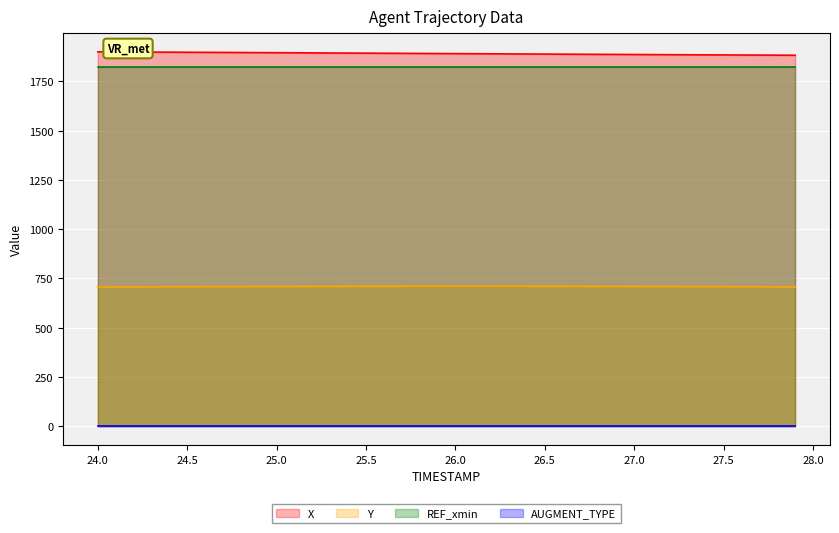

True or false: REF_xmin and Y intersect in this chart.

False